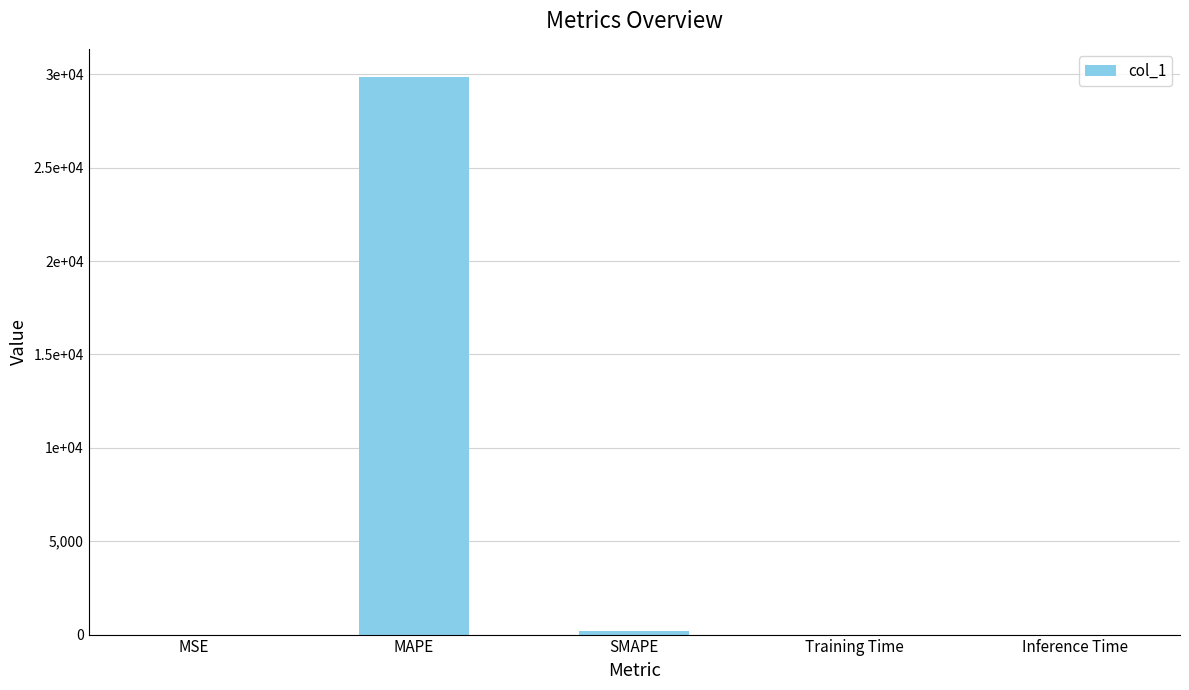

Between MAPE and Training Time, which is larger?

MAPE